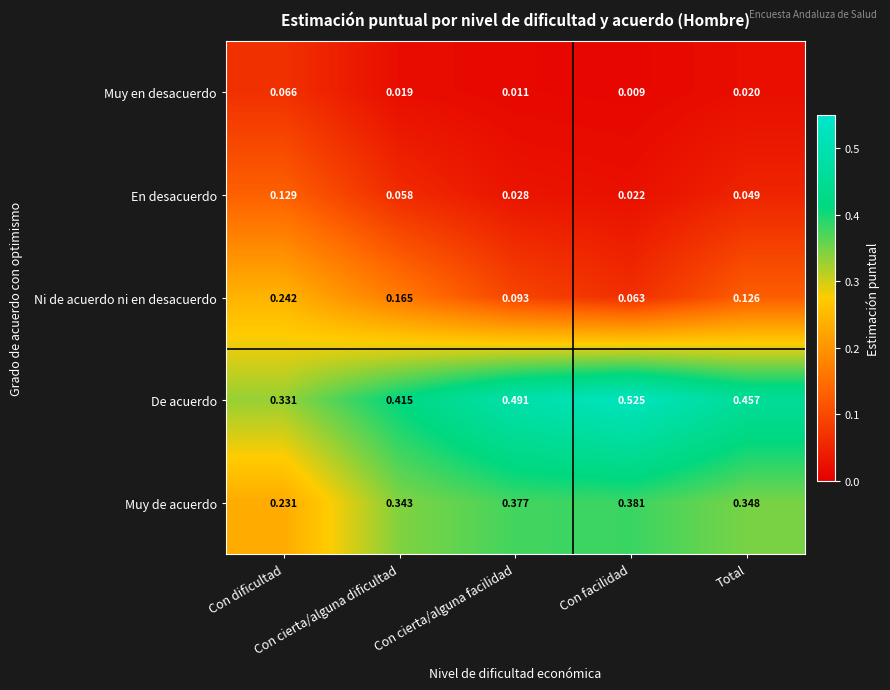

Which series has the largest total across all categories?

De acuerdo